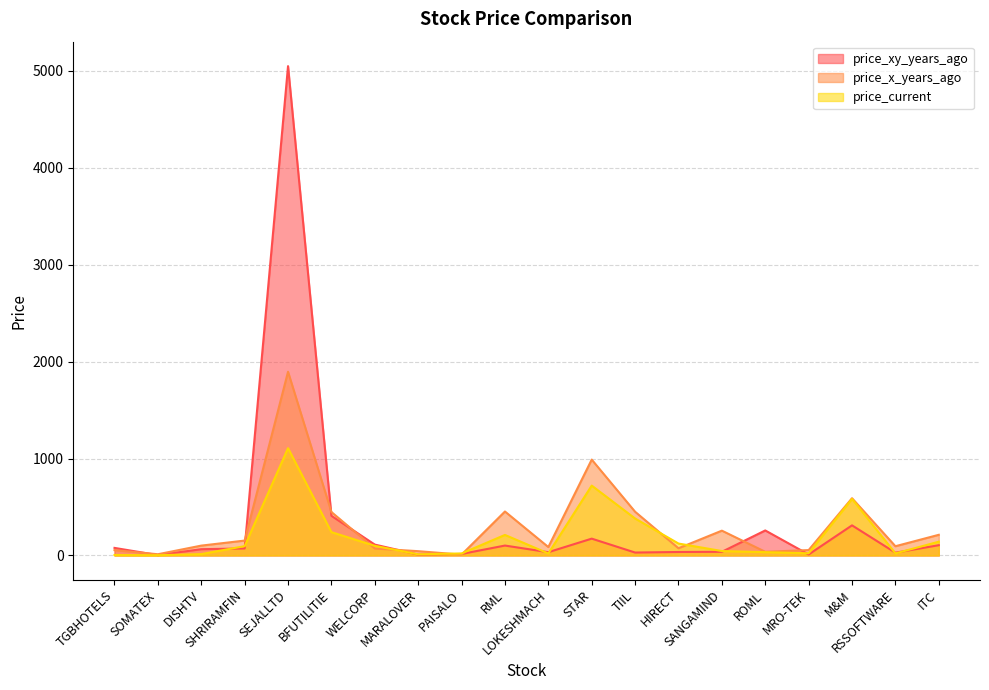

Which series has the largest range (max minus min)?

price_xy_years_ago